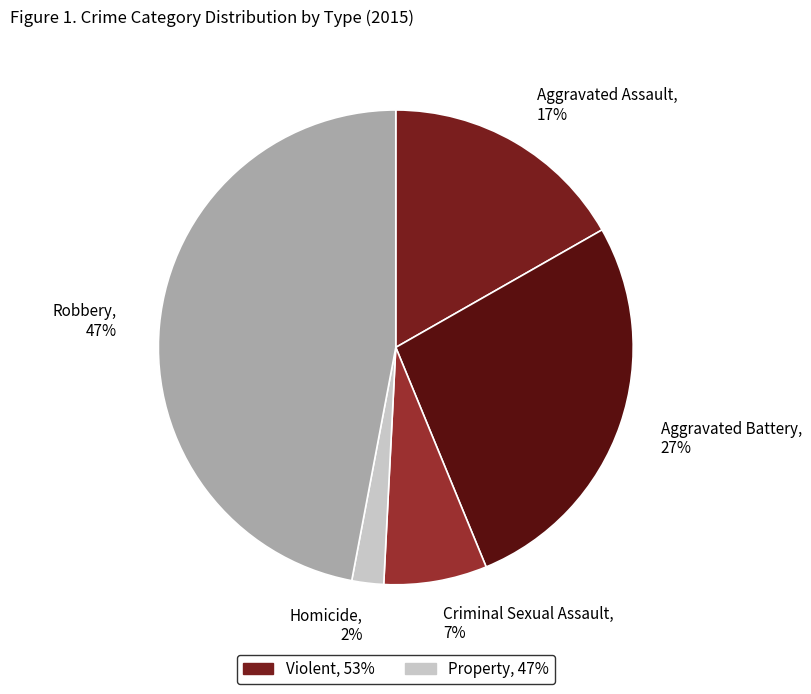

Does any single category account for the majority?

No